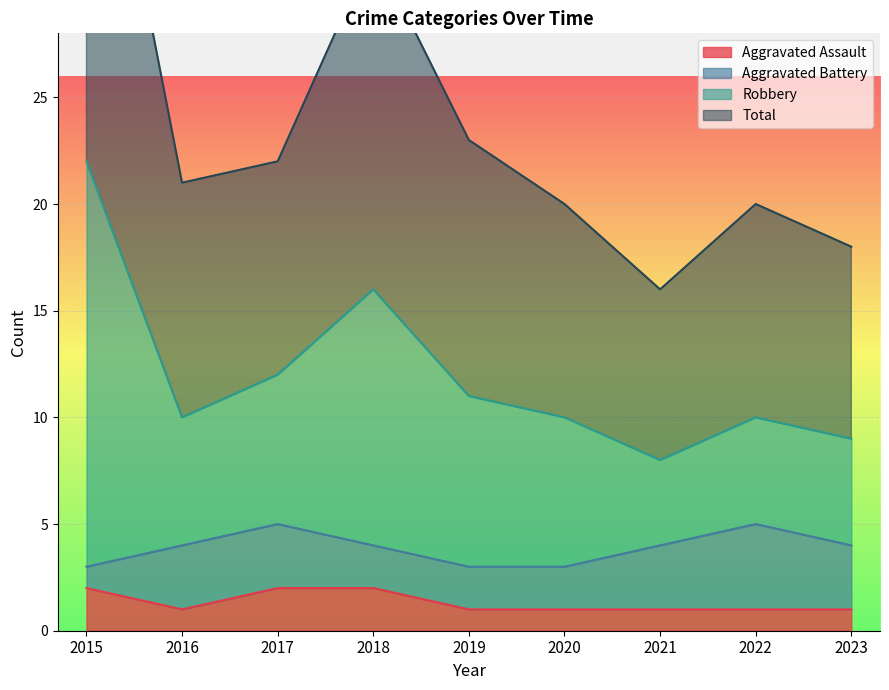

True or false: Aggravated Assault has a value of 0 at 2023.

False